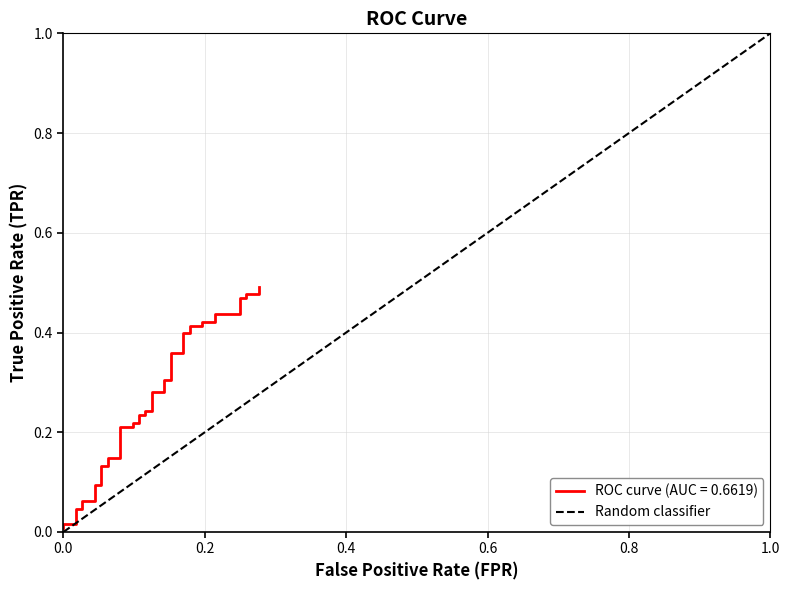

The Random classifier series shows 1.0 at 1.0. True or false?

True